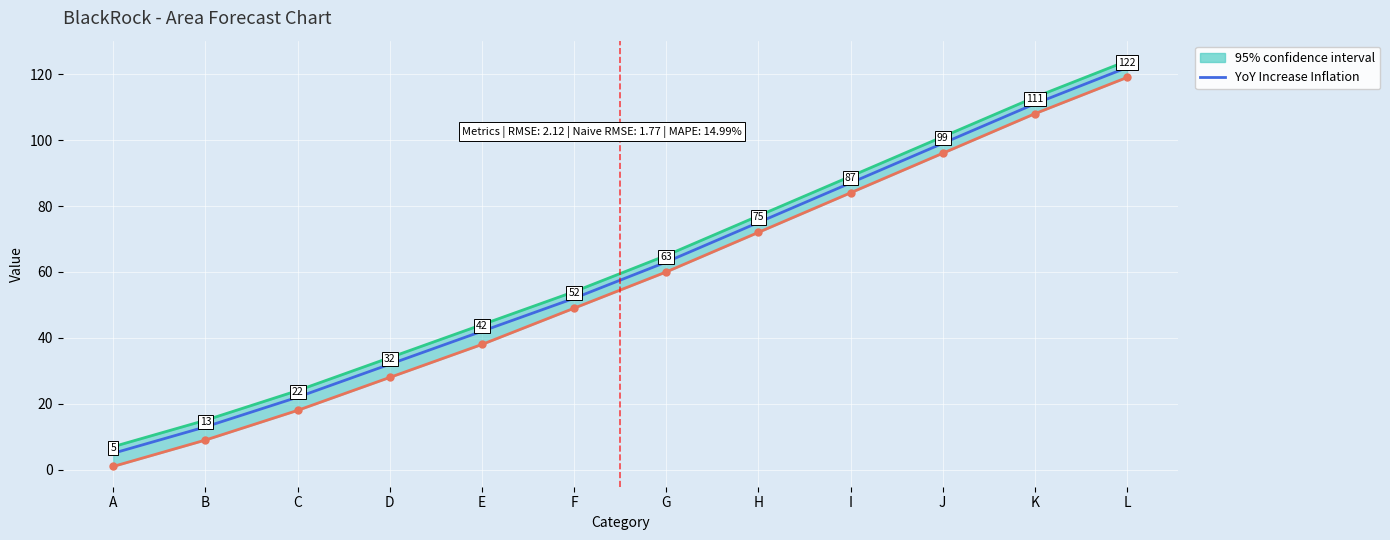

What is the approximate value at E?

42